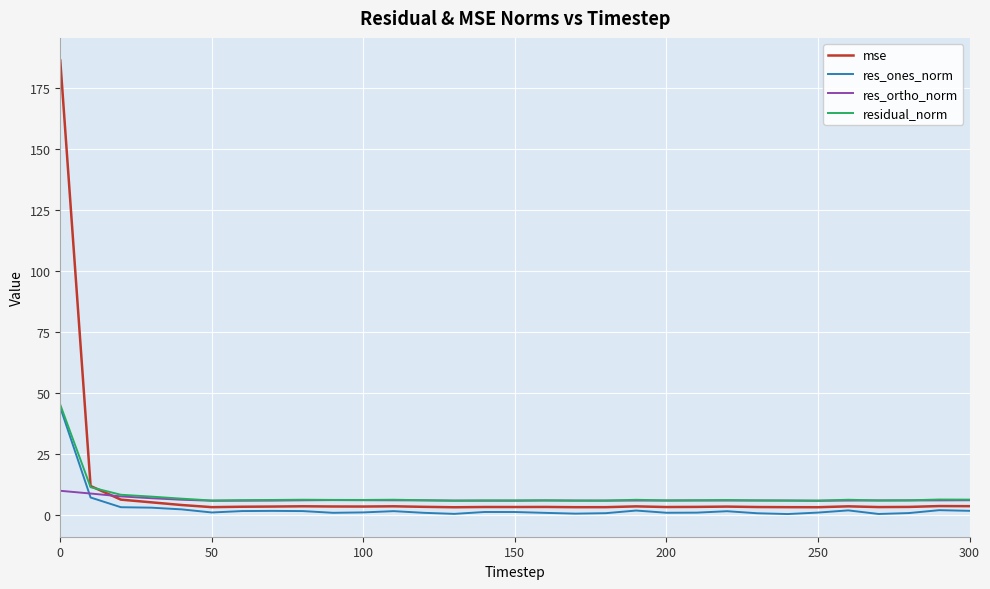

Which series has the largest range (max minus min)?

mse